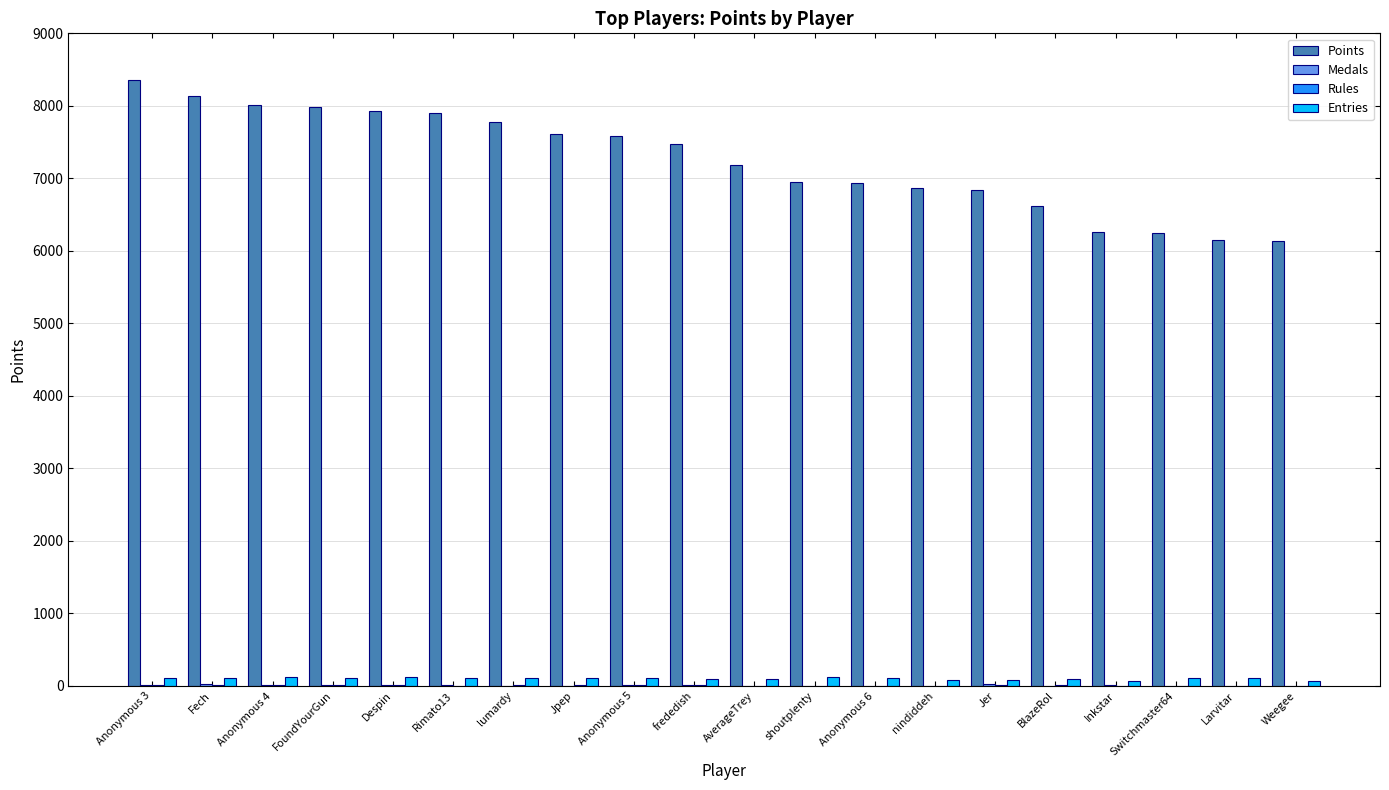

Which series has the largest total across all categories?

Points